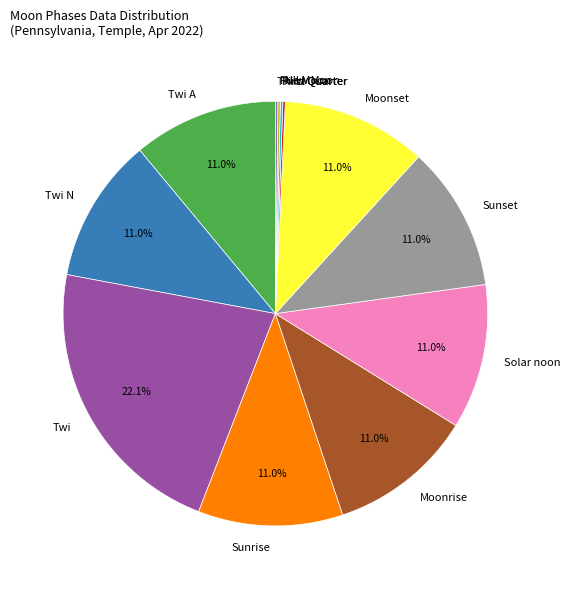

What is the largest slice in the pie chart?

Twi